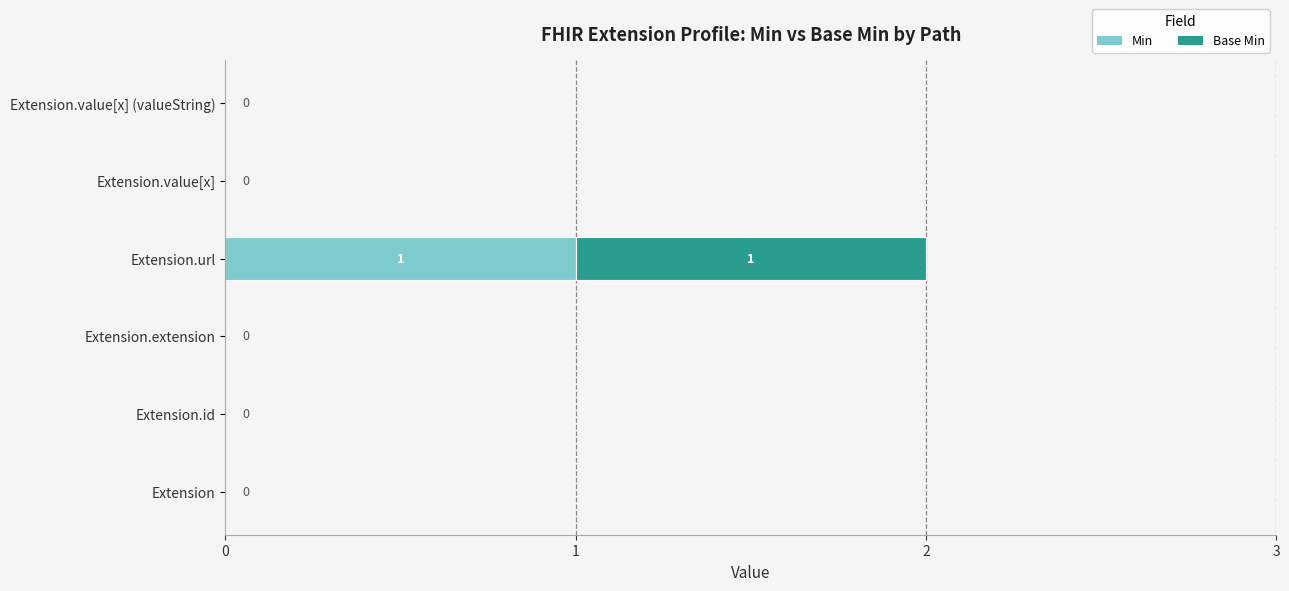

At which category is the sum across all series the highest?

Extension.url